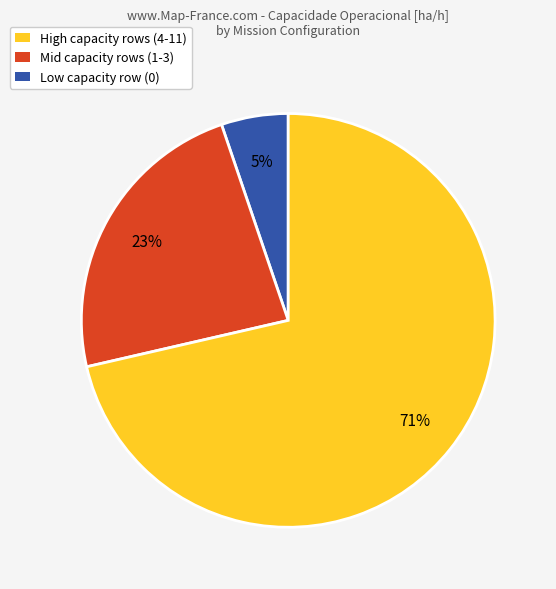

Combined, do High capacity rows (4-11) and Mid capacity rows (1-3) account for over 50%?

No